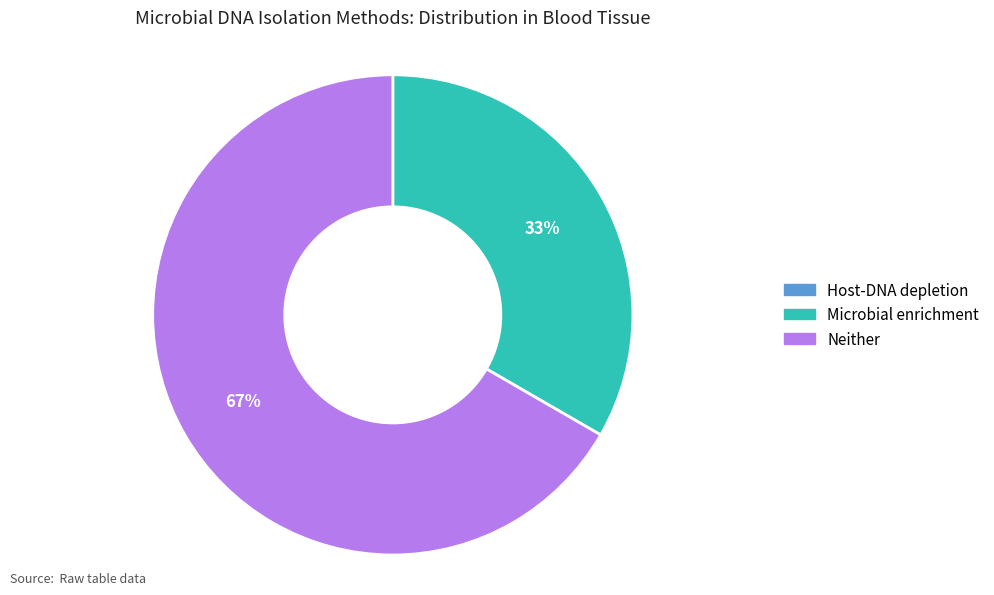

Do Neither and Microbial enrichment together represent more than half of the pie?

Yes